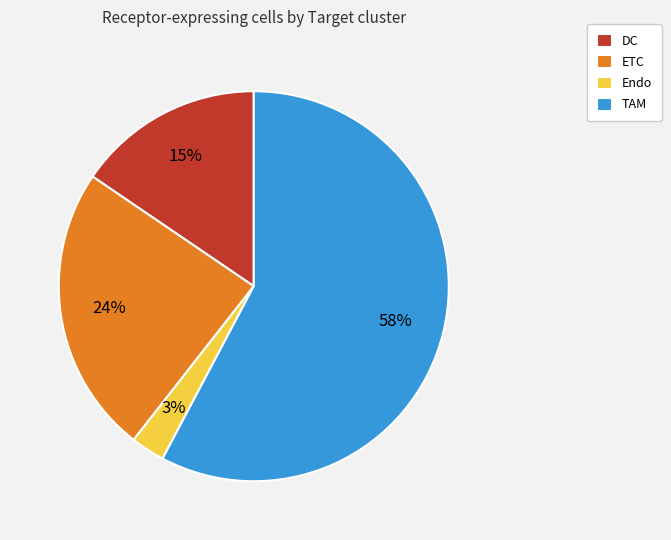

To the nearest percent, what is the average slice percentage?

25%